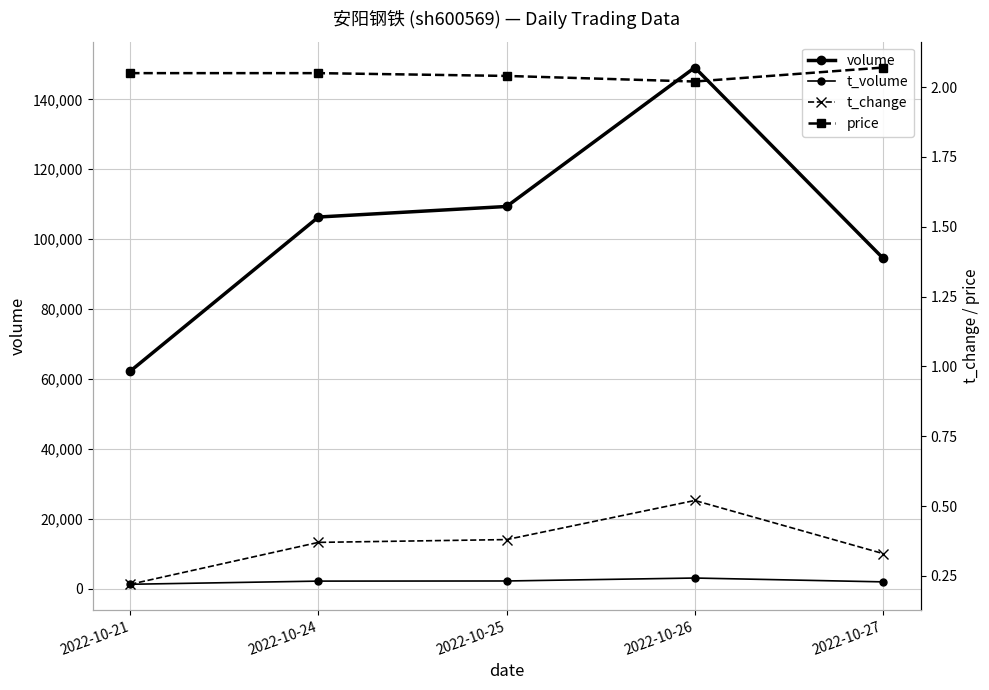

List the series in order of their peak value, lowest first.

t_change, price, t_volume, volume